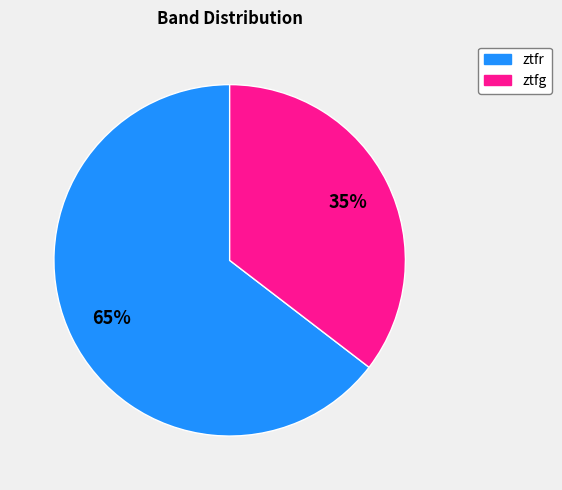

What is the smallest slice in the pie chart?

ztfg